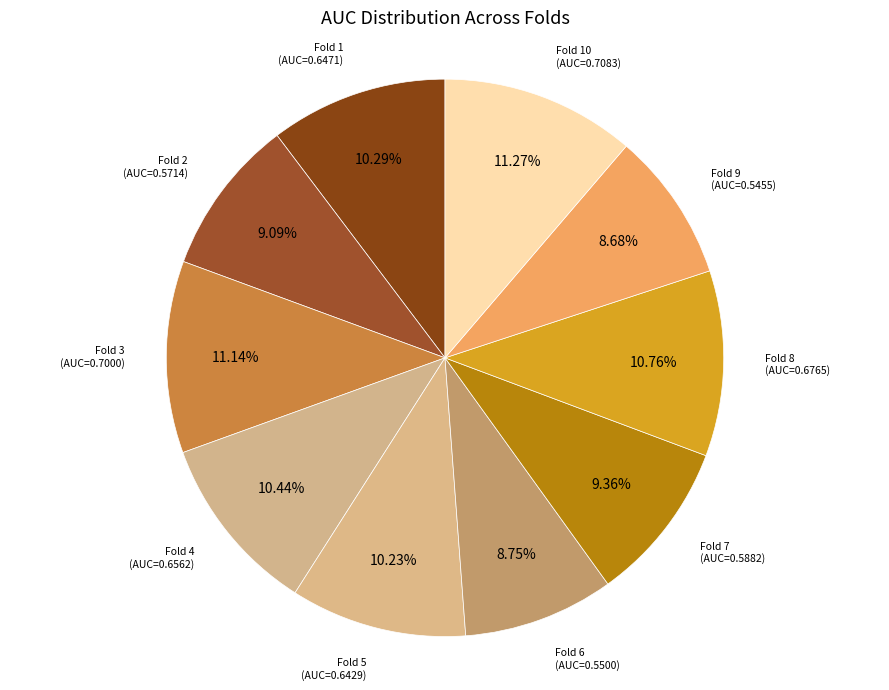

Count the number of slices in the pie.

10